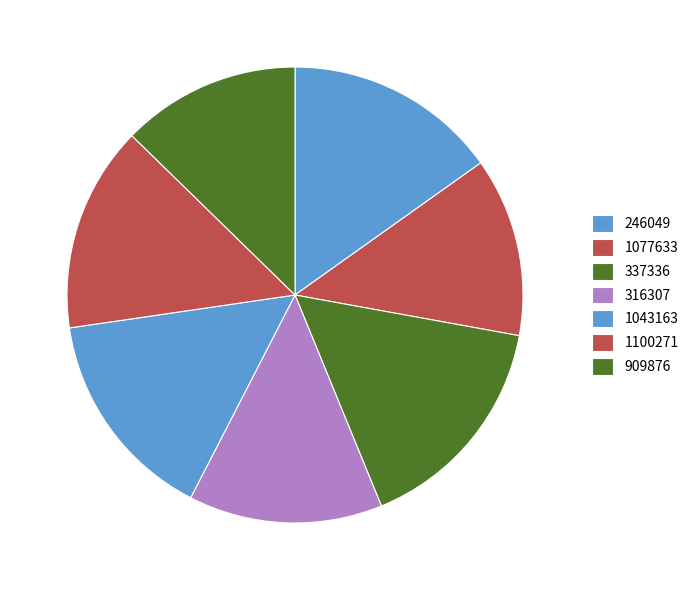

How many segments does this pie chart have?

7